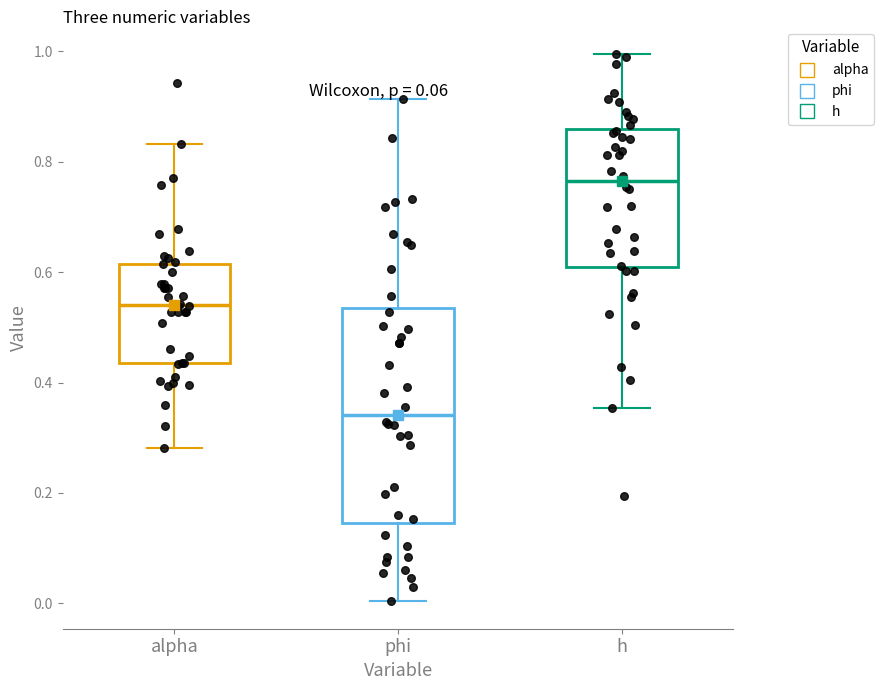

Reading left to right, transcribe this box plot: for each box, give where its median line is, the range the box spans, and where its two whiskers end, as read against the y-axis. The values are not printed on the chart, so give them approximately, as read against the axis.

alpha: median 0.54, box 0.44 to 0.62, whiskers 0.28 to 0.84
phi: median 0.34, box 0.14 to 0.54, whiskers 0.00 to 0.92
h: median 0.76, box 0.60 to 0.86, whiskers 0.36 to 1.00